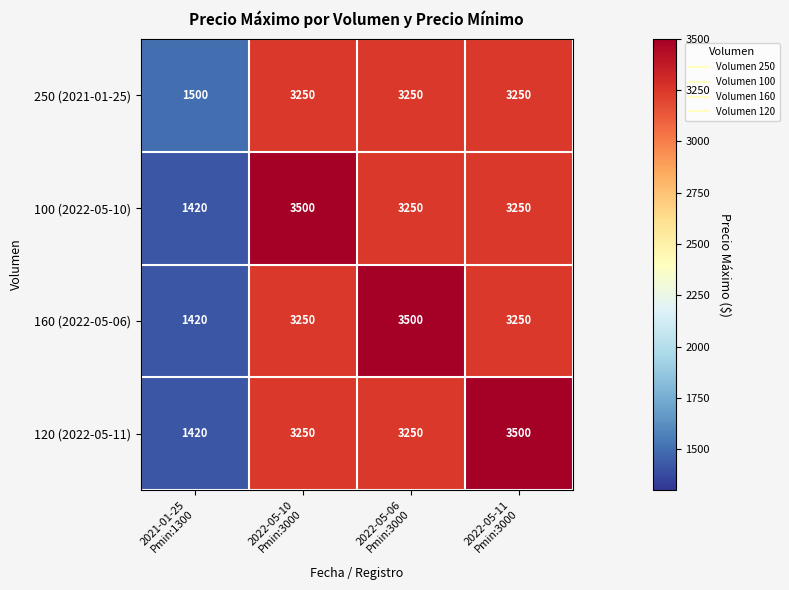

What is the difference between the maximum and second lowest values in the 100 (2022-05-10) series?

250